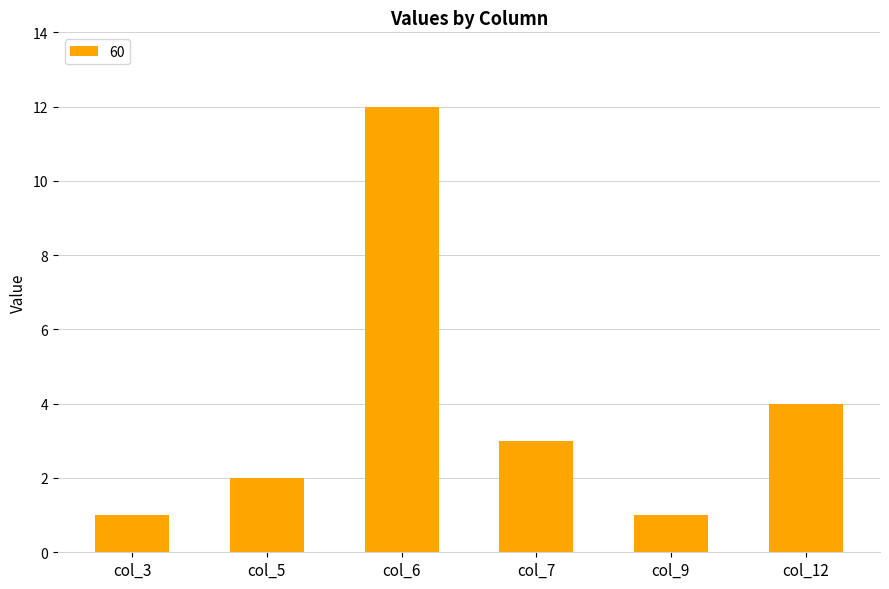

Between col_5 and col_6, which is larger?

col_6